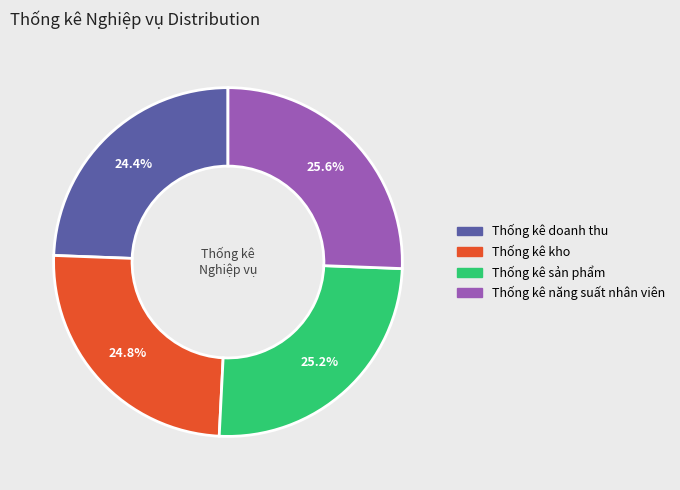

What percentage is the Thống kê năng suất nhân viên slice, to the nearest percent?

26%